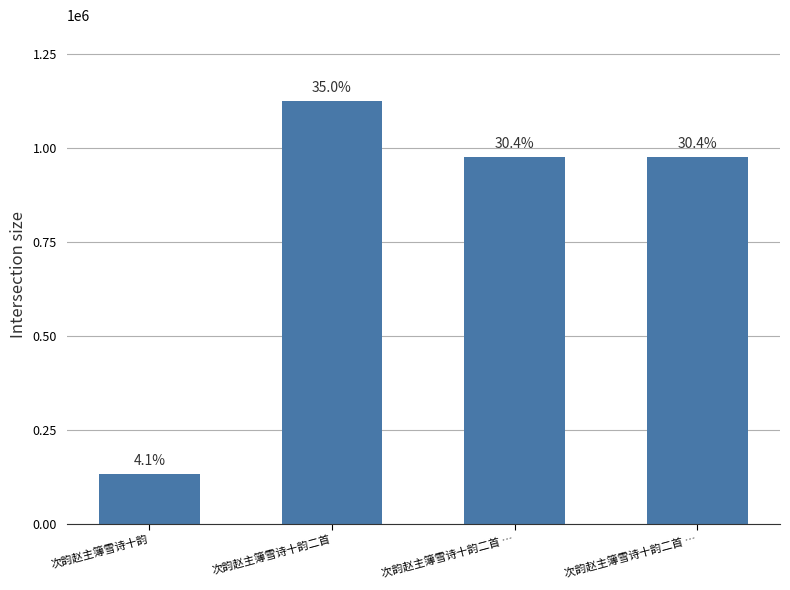

What is the difference between the maximum and minimum values?

991596